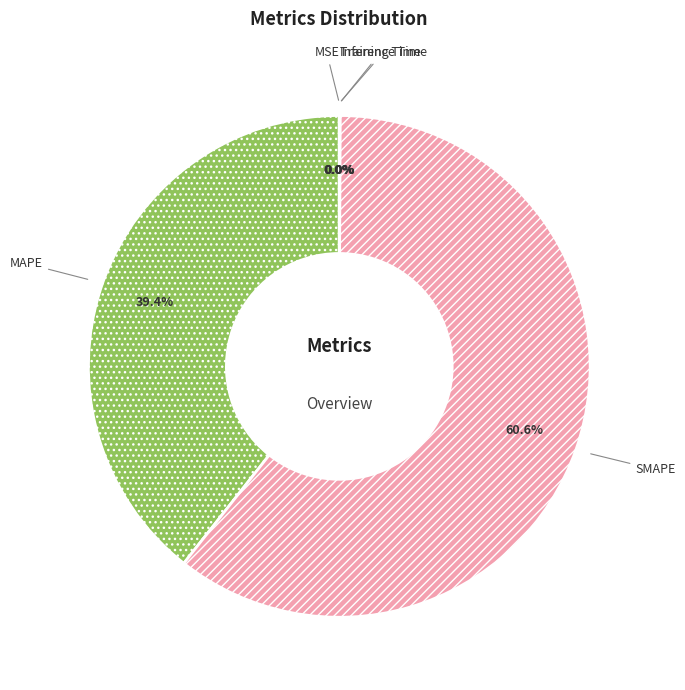

Which slice is the largest?

SMAPE